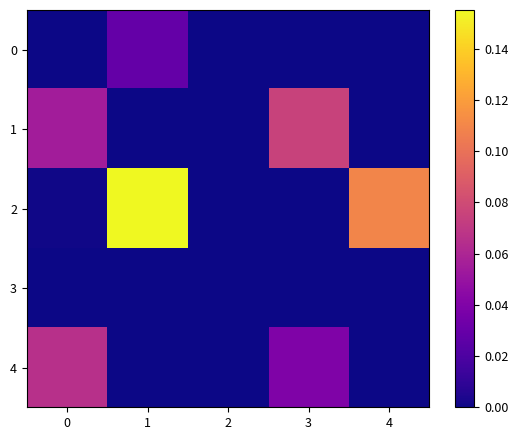

List the series in order of their peak value, highest first.

2, 1, 4, 0, 3